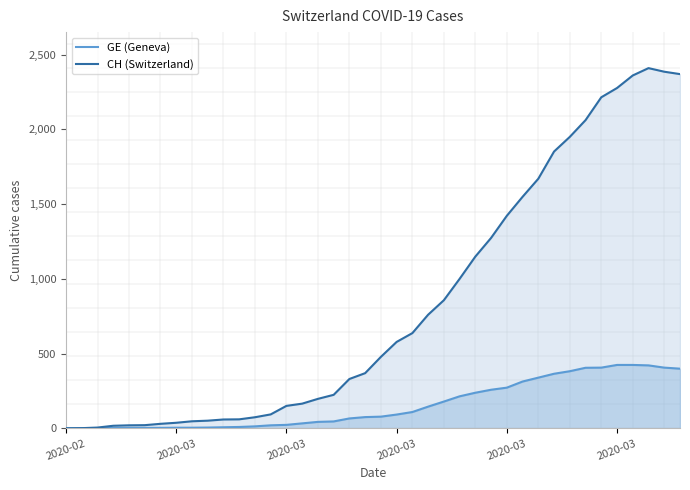

The value of CH (Switzerland) at 39 is 948. True or false?

False